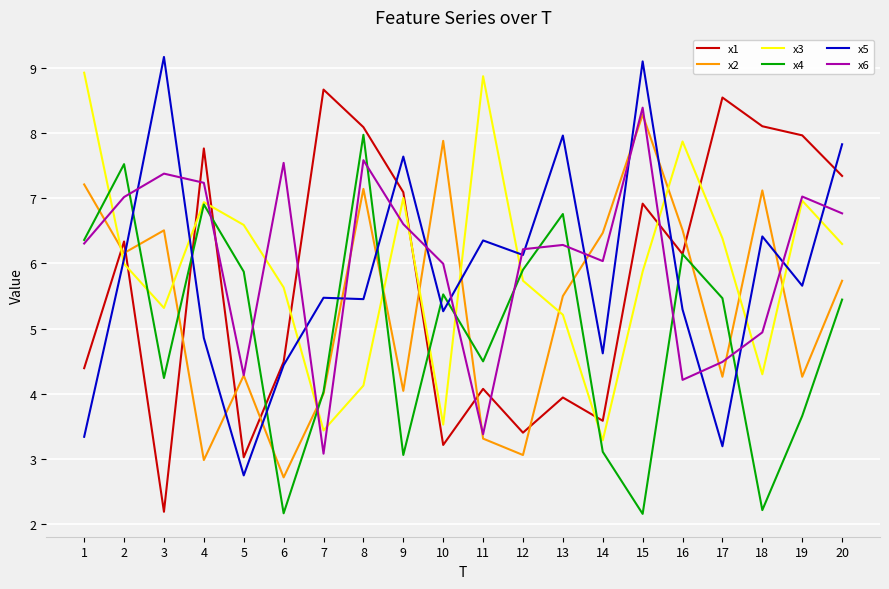

What is the total value across all series at 6?

27.0